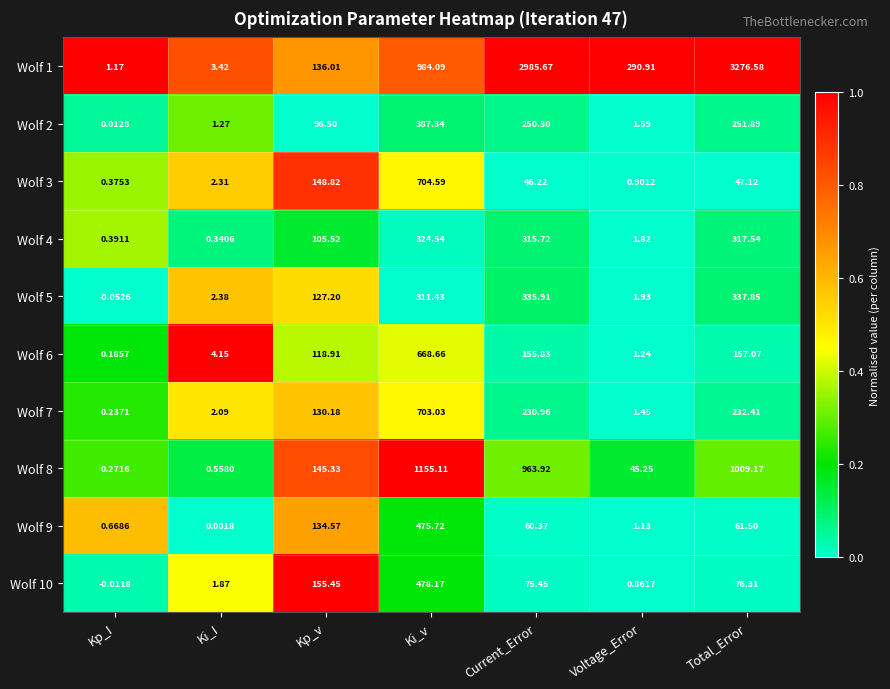

Is the value of Wolf 1 at Total_Error greater than the value of Wolf 9 at Total_Error?

Yes